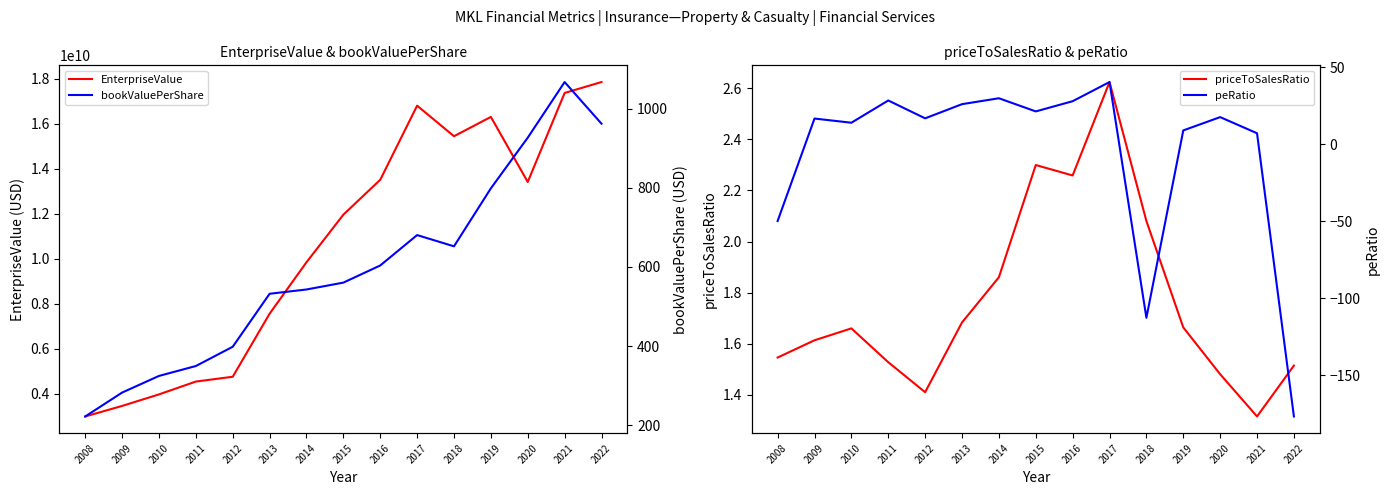

How many data points in peRatio are above 16?

9